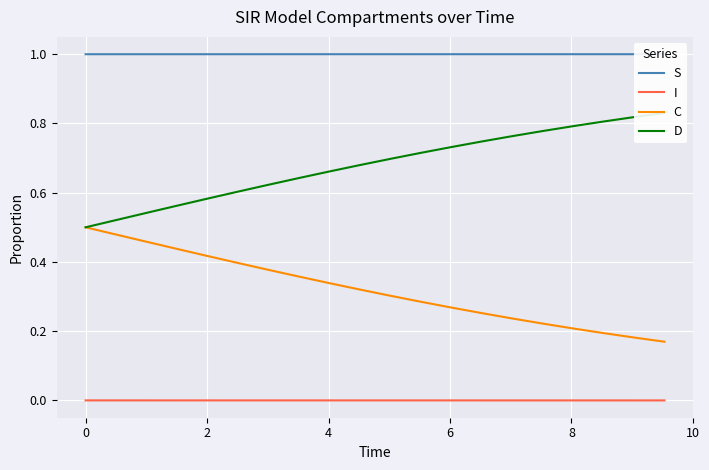

What is the difference between the maximum and minimum values in the C series?

0.3